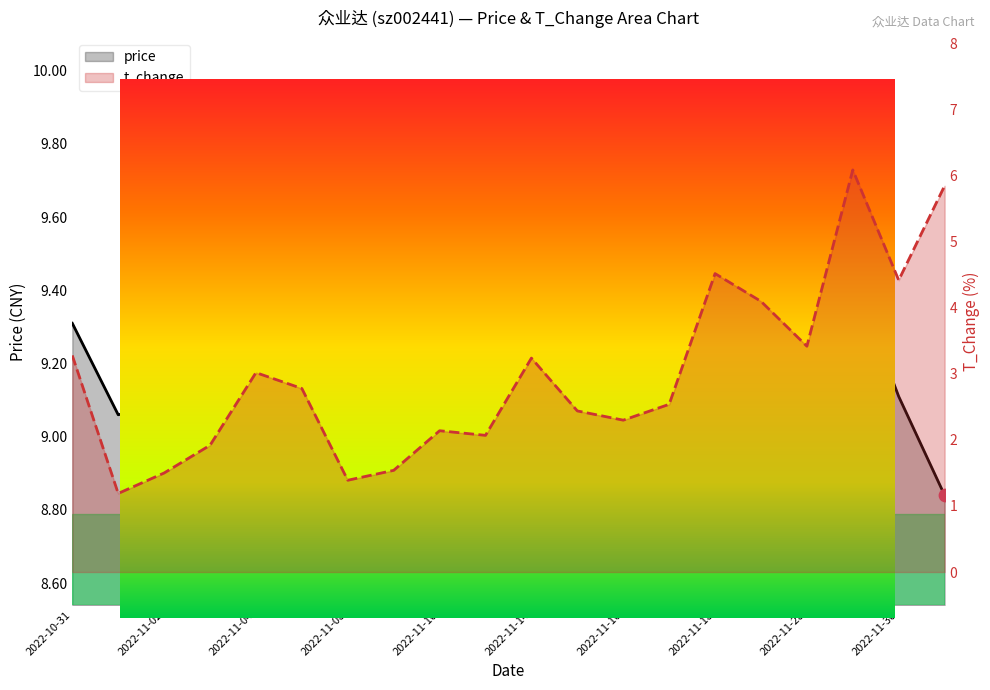

What are all the series names shown in the legend?

price, t_change